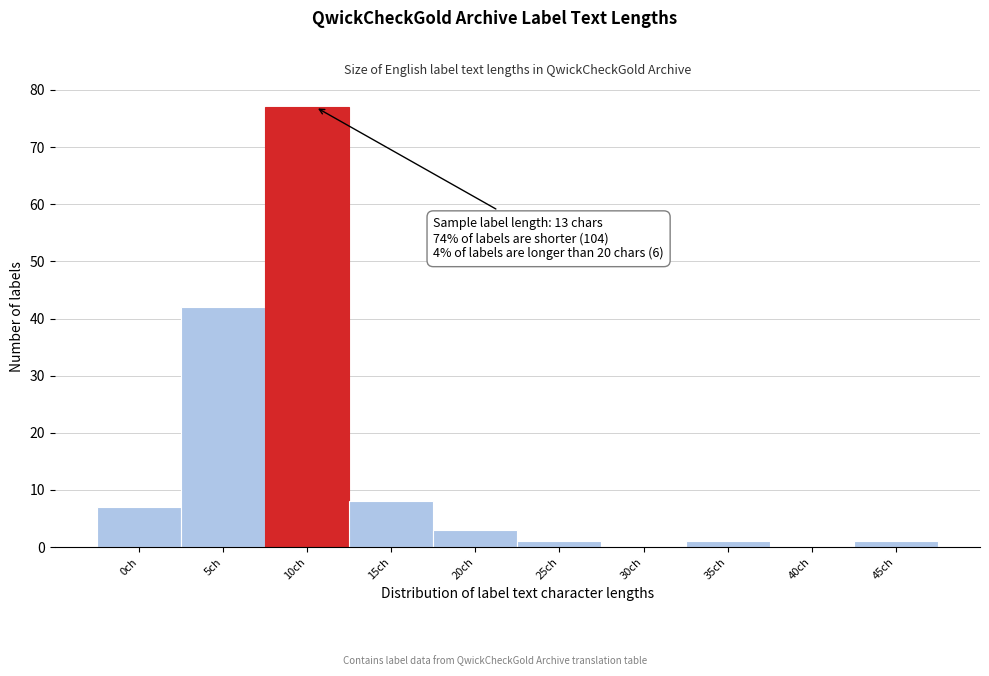

Reading left to right, transcribe all the data shown in this chart.

0ch=7	5ch=42	10ch=77	15ch=8	20ch=3	25ch=1	30ch=0	35ch=1	40ch=0	45ch=1